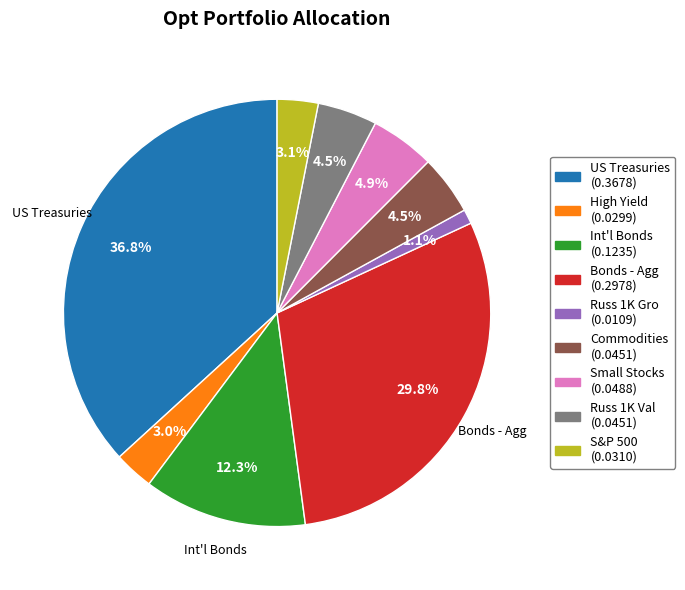

To the nearest percent, what percentage of the pie is US Treasuries?

37%